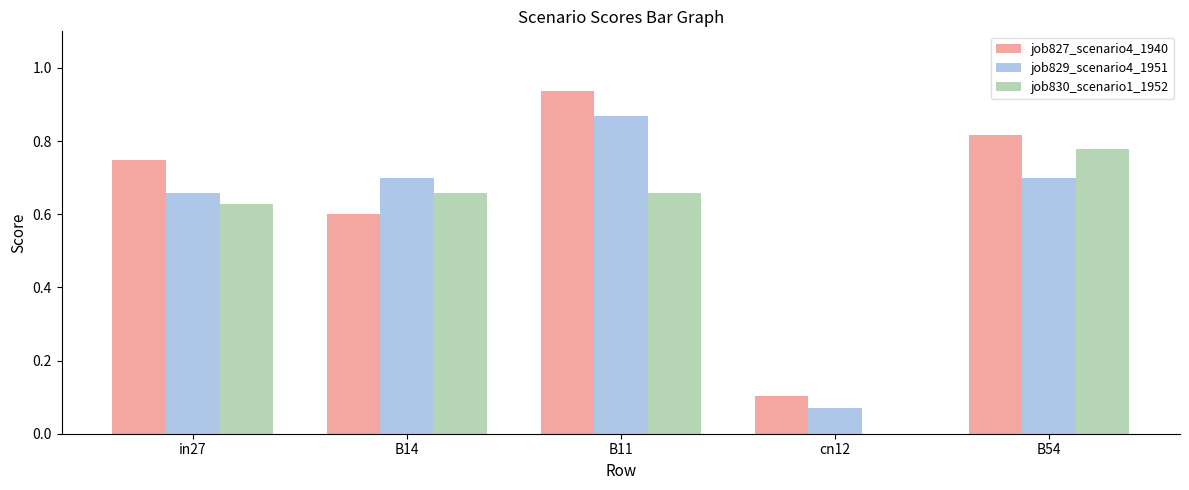

At which category is the sum across all series the highest?

B11